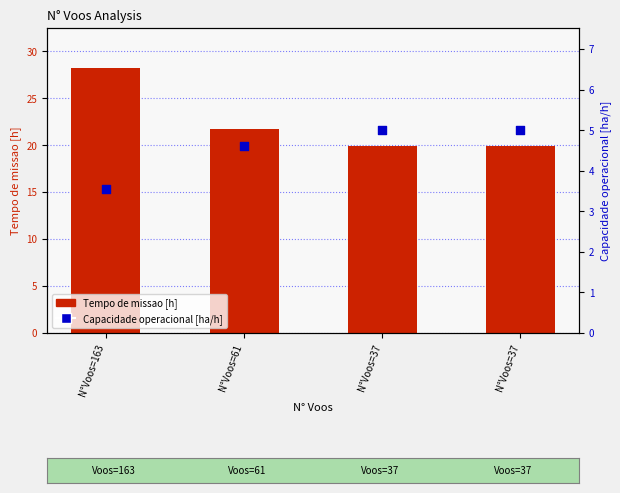

Which series has the widest spread of Y values?

Tempo de missao [h]